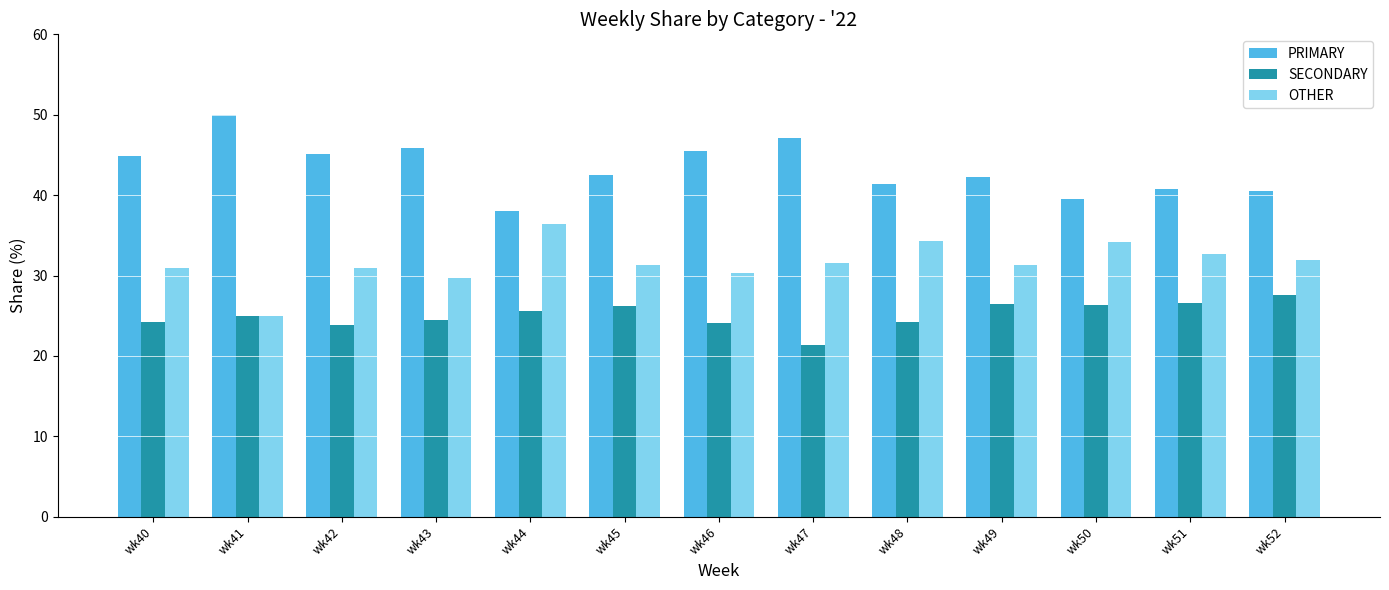

Does the chart contain stacked bars?

No